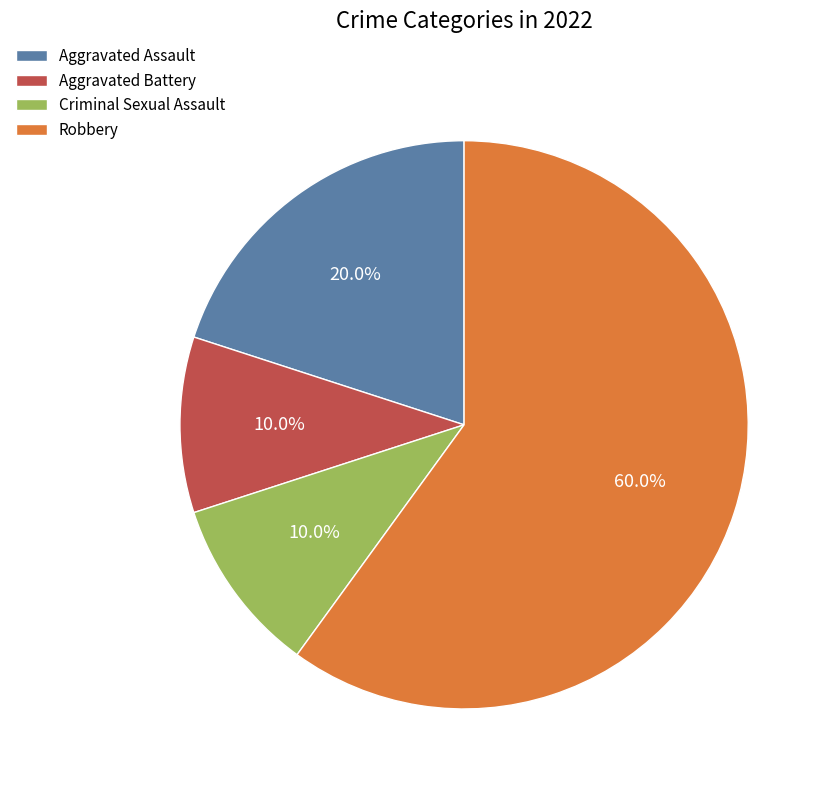

Combined, do Aggravated Assault and Robbery account for over 50%?

Yes